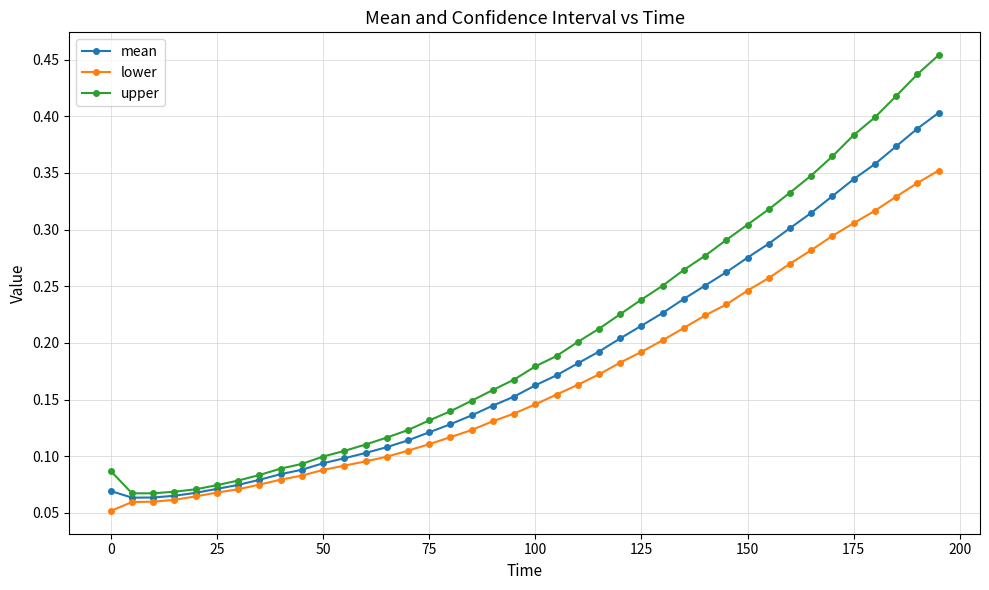

Which series has the largest range (max minus min)?

upper